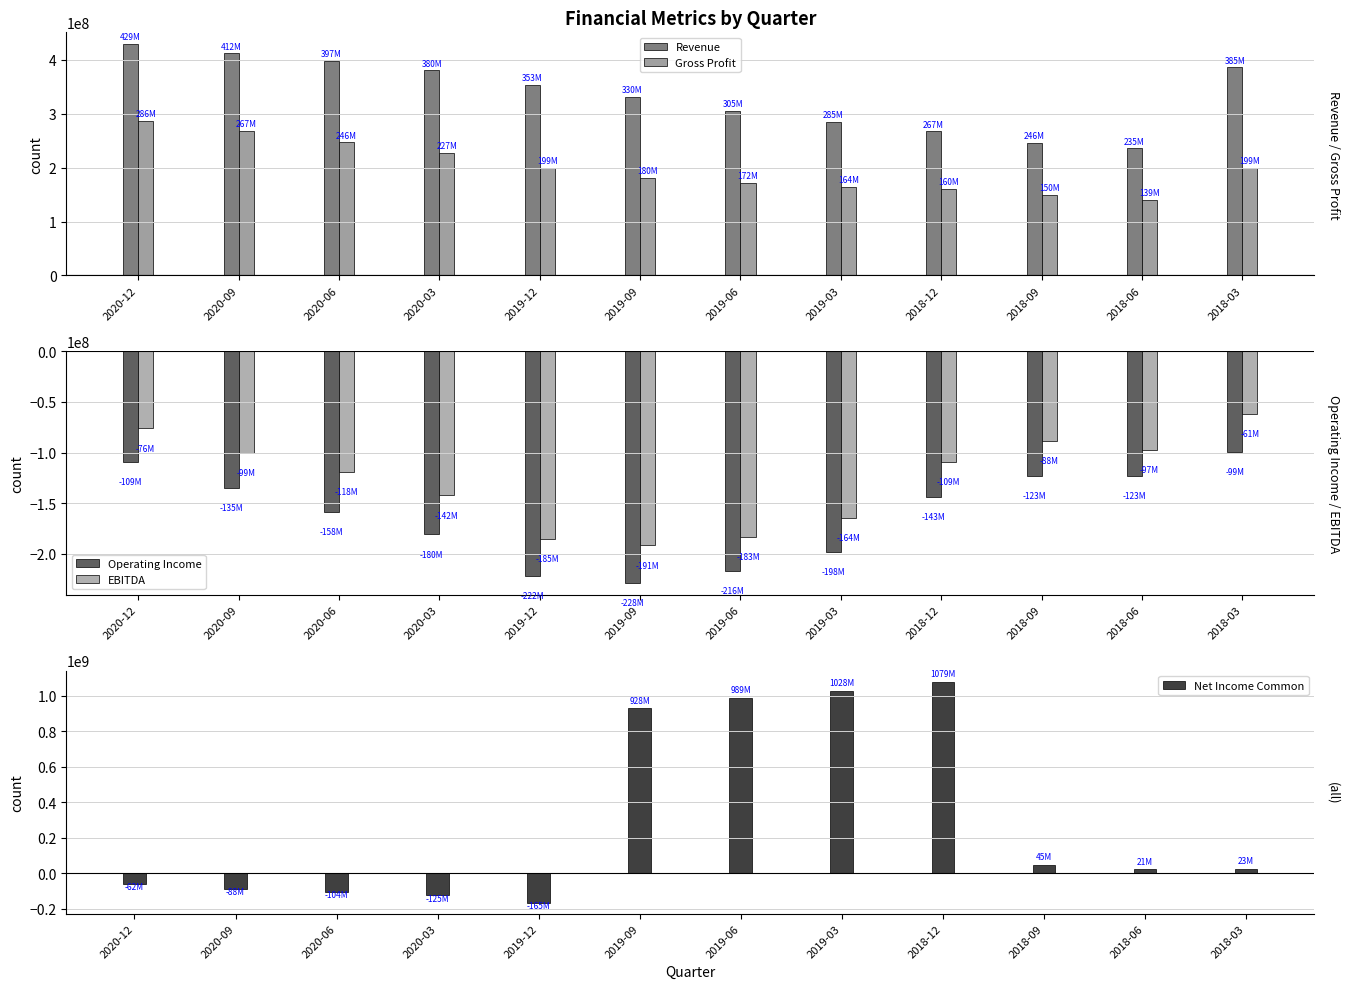

What is the label of the 5th bar from the left?

2019-12